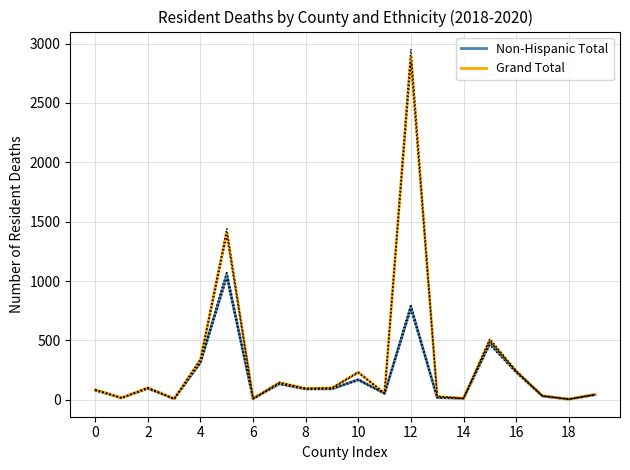

The value of Grand Total at 16 is 241. True or false?

True